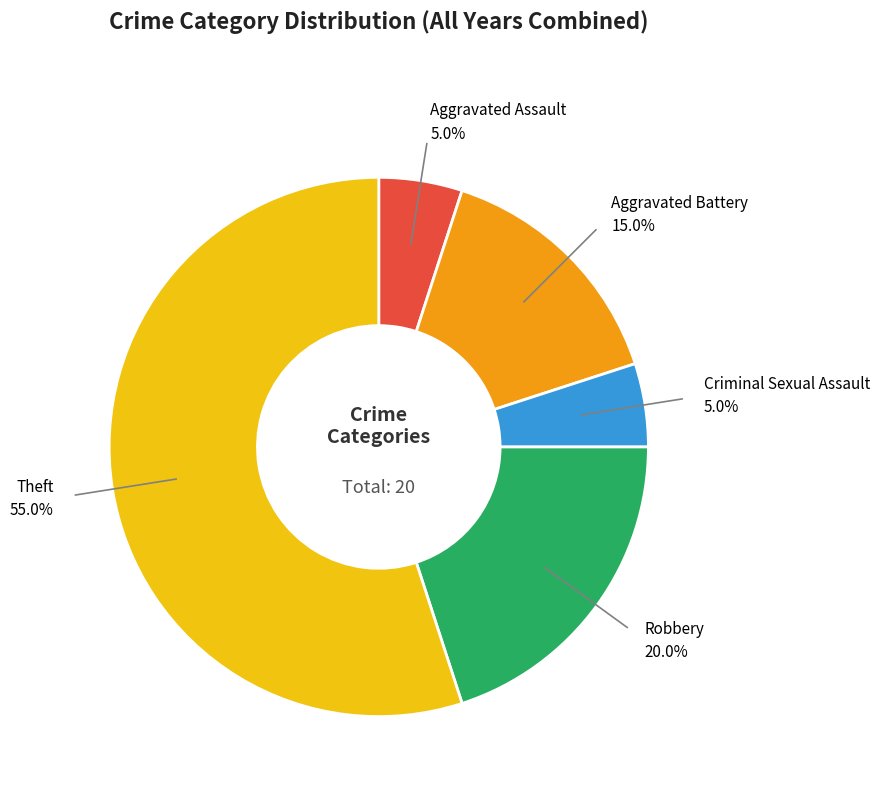

Is there any slice that represents more than half of the pie?

Yes